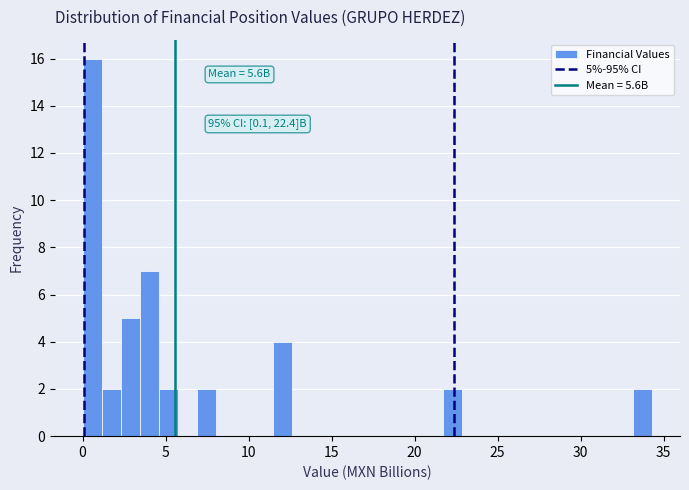

Around what value on the x-axis is the tallest bar? Give the approximate position of its centre, as read against the axis.

0.5